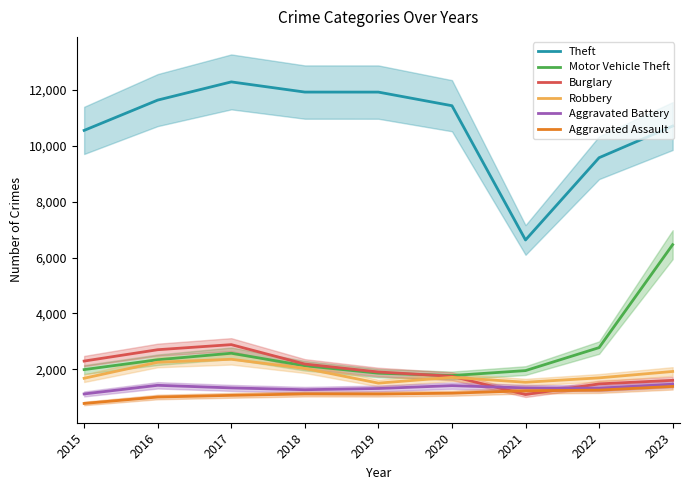

At which category is the sum across all series the highest?

2023